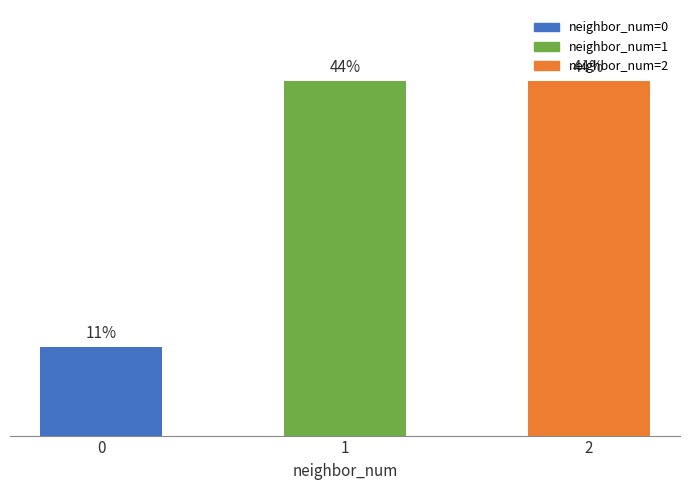

What is the change in value from 0 to 1?

+3